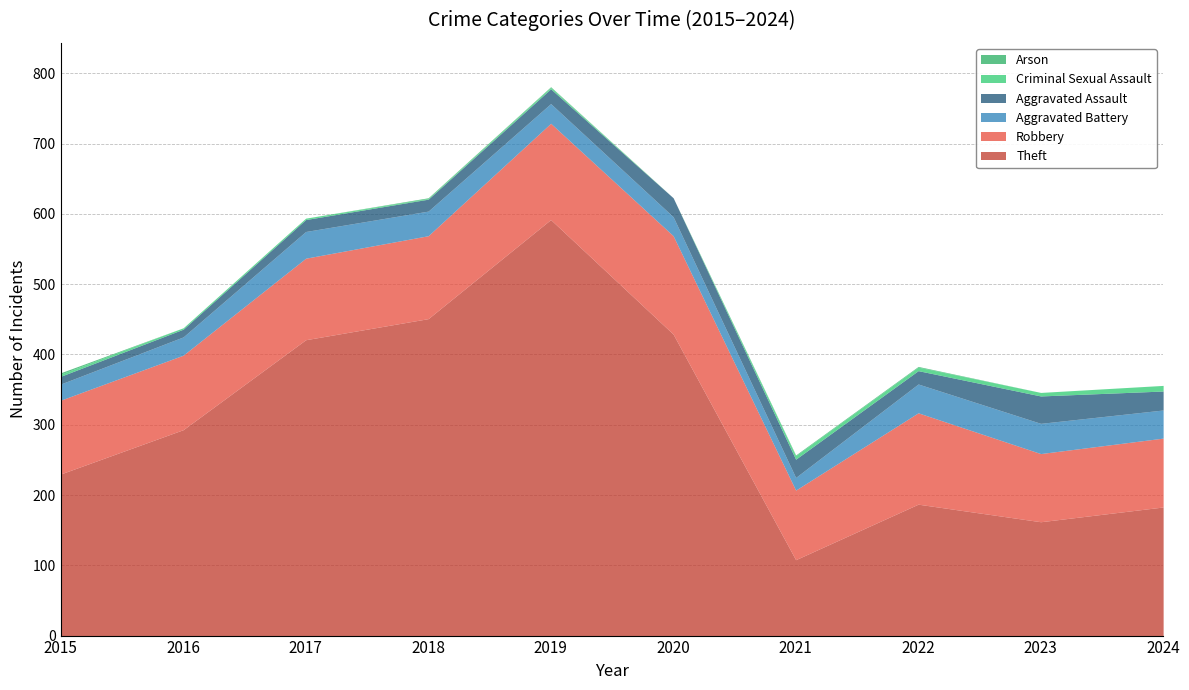

True or false: Theft and Aggravated Battery cross at least once.

False